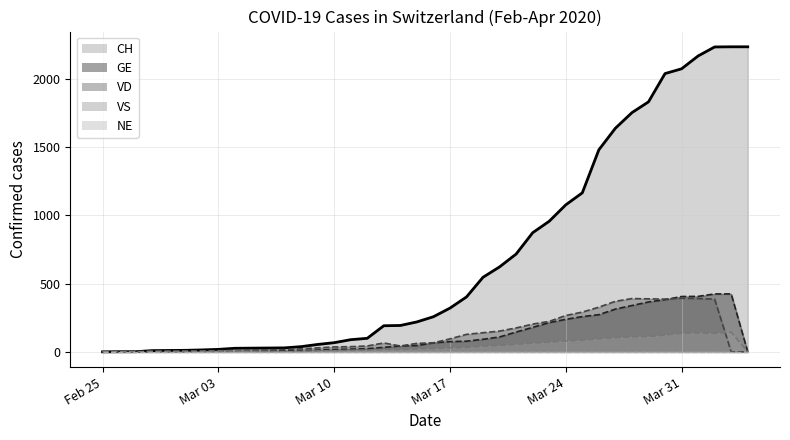

The CH series shows 1637 at 2020-03-27. True or false?

True